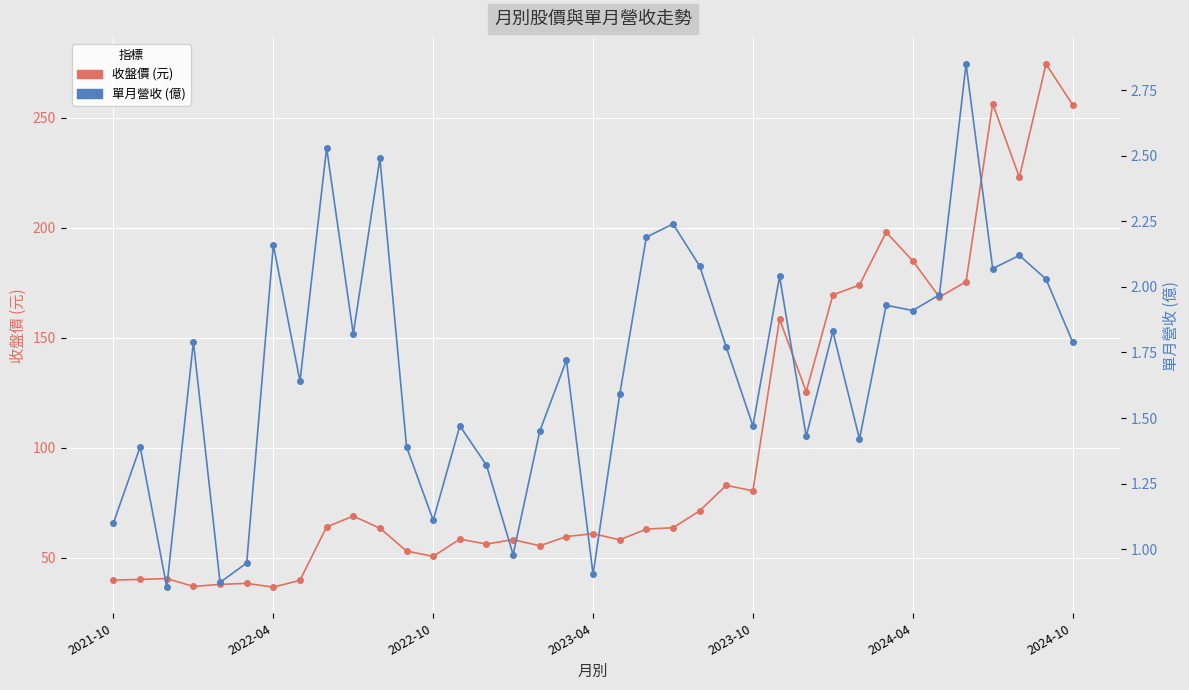

Rank the categories by 單月營收 (億) value from highest to lowest.

32, 8, 10, 21, 20, 2024-10, 34, 22, 33, 25, 35, 31, 29, 30, 27, 9, 2023-04, 36, 23, 17, 7, 19, 13, 24, 16, 26, 28, 2022-04, 11, 14, 12, 2021-10, 15, 2024-04, 18, 2023-10, 2022-10